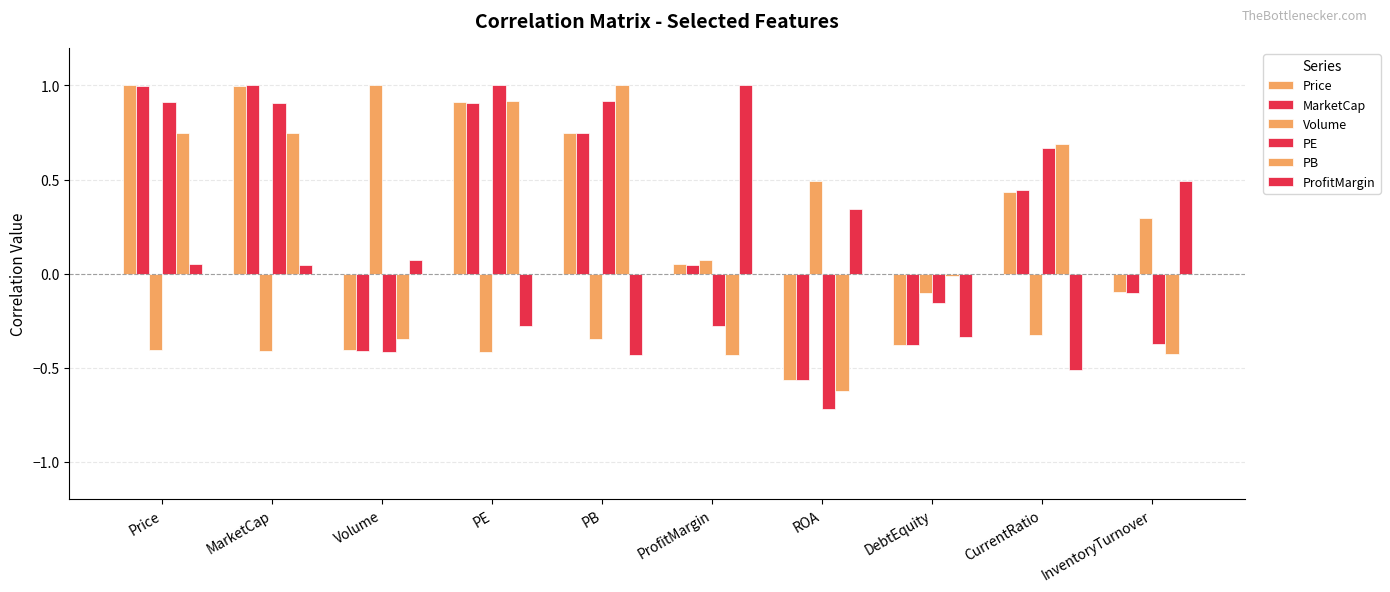

The value of PB at Price is 0.4. True or false?

False